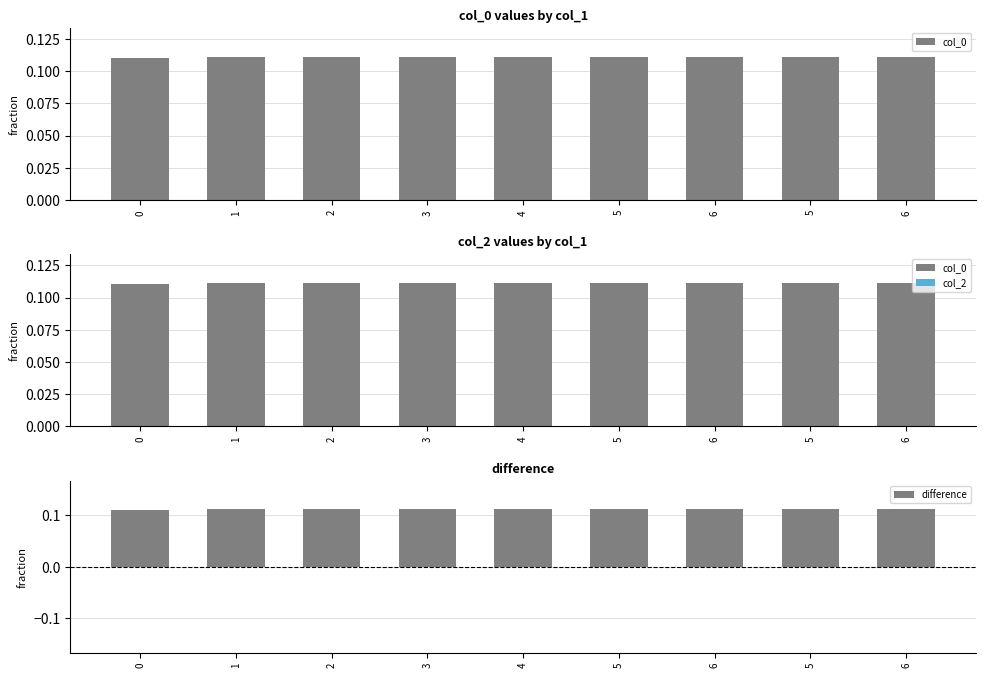

True or false: col_0 has a value of 0.2 at 6.

False